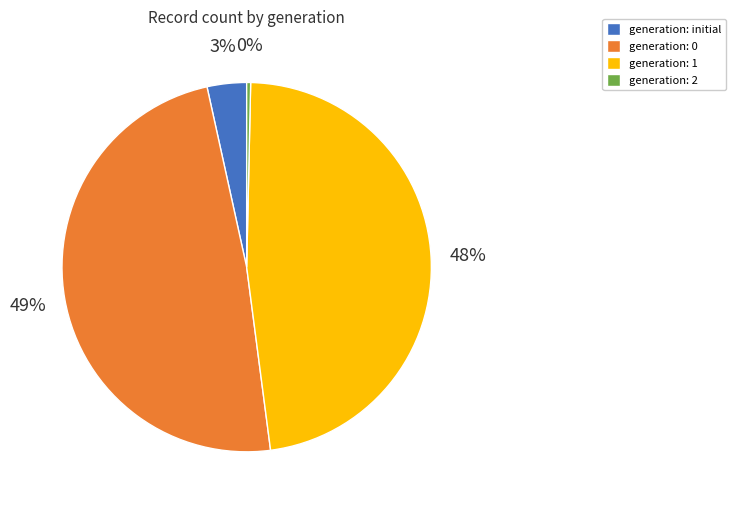

Which slice is the smallest?

generation: 2